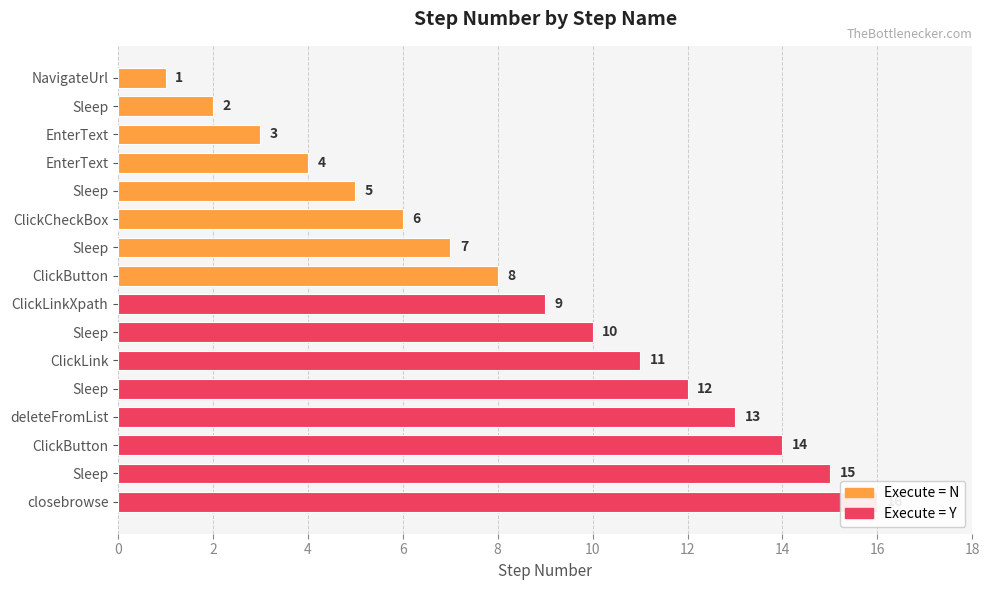

Rank the series by their average value, from lowest to highest.

Execute_N, Execute_Y